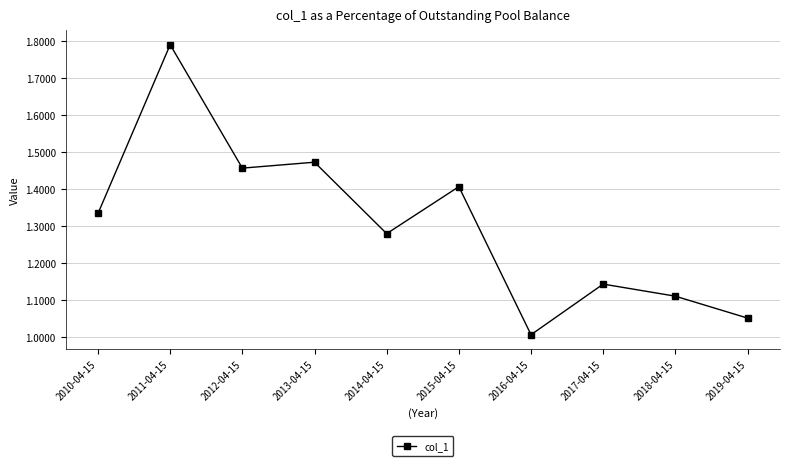

At which category does the data reach its first local valley?

2012-04-15